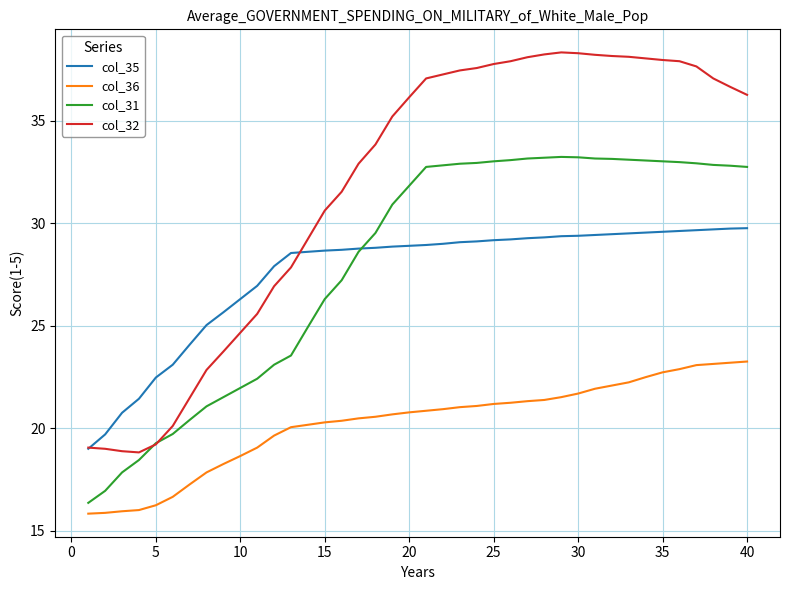

What is the smallest value displayed?

15.8